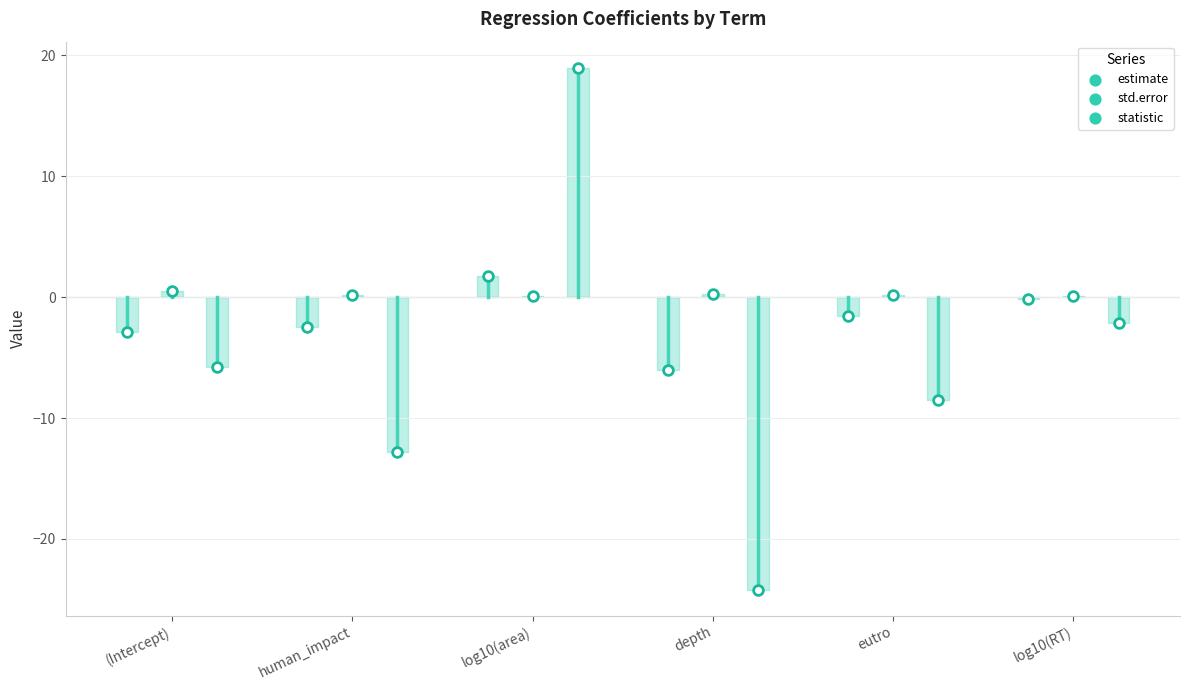

At which category is the sum across all series the highest?

log10(area)